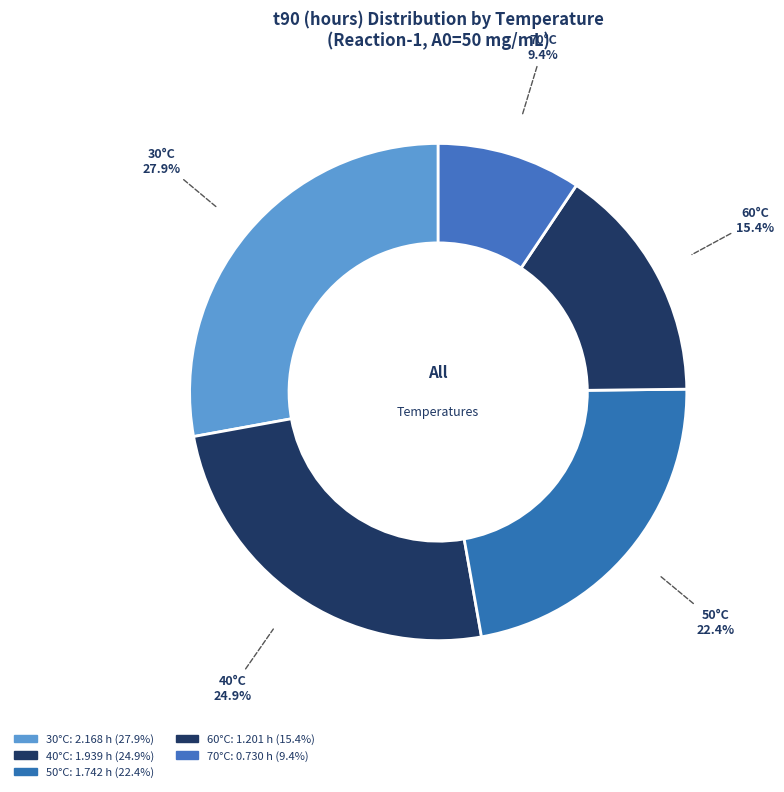

The 40°C slice represents 34% of the pie. True or false?

False